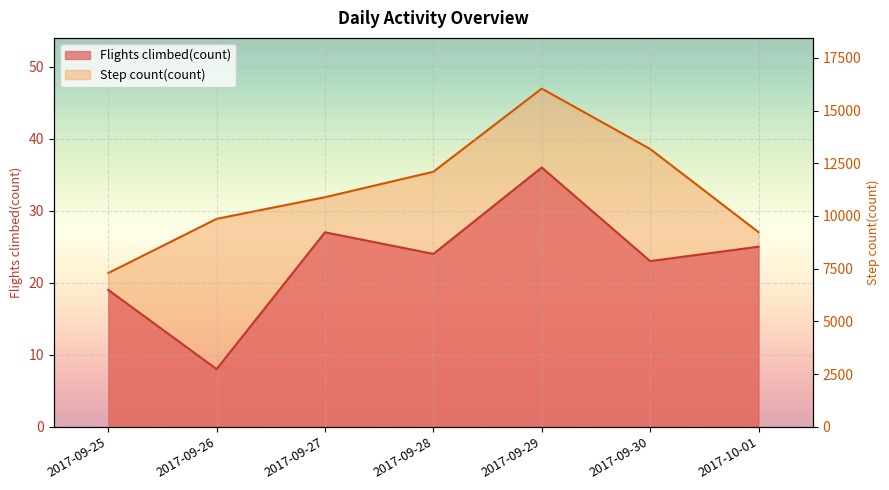

True or false: Flights climbed(count) has more than 2 interior local peaks.

False